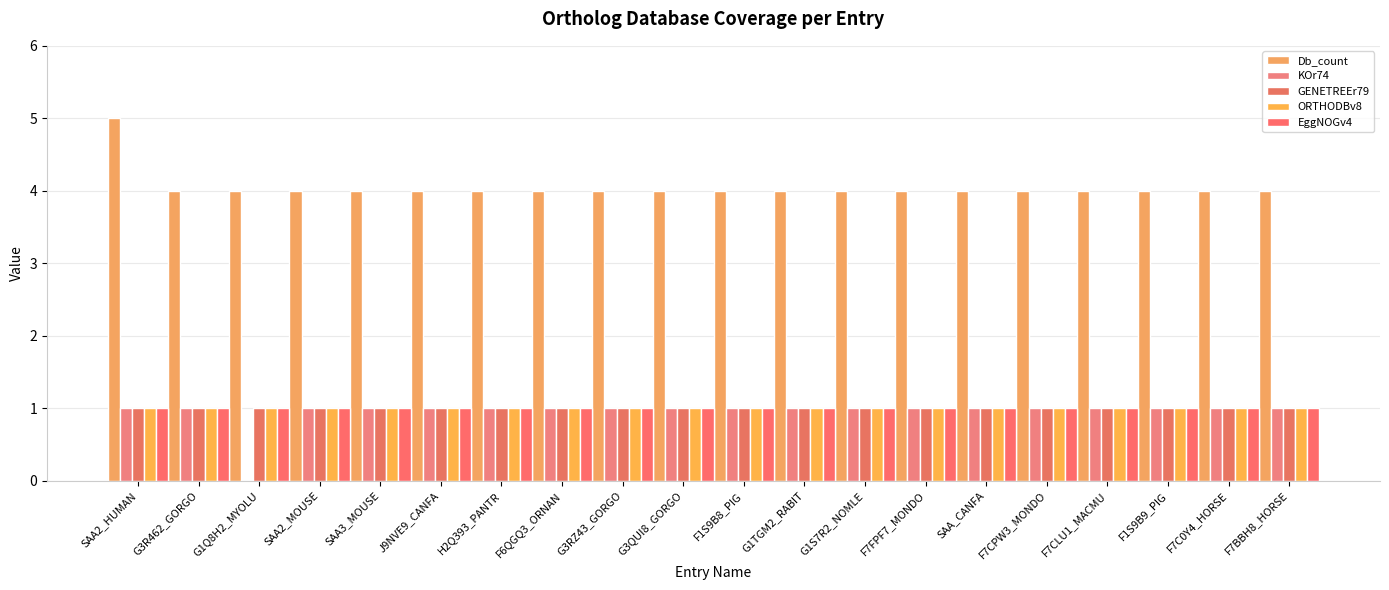

Which series changed the most between F6QGQ3_ORNAN and G1S7R2_NOMLE?

Db_count